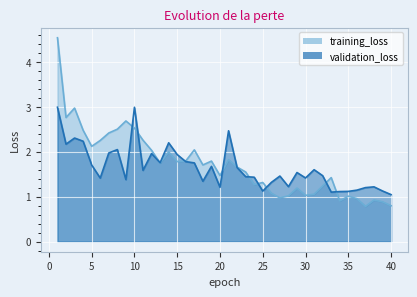

After their last crossing, which series has the higher values: validation_loss or training_loss?

validation_loss